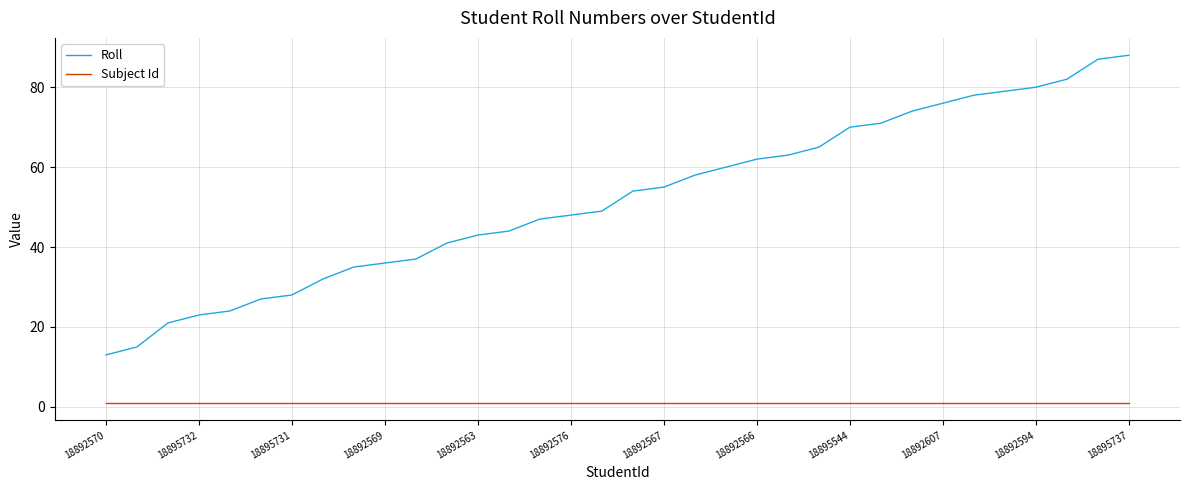

Rank the series by their maximum value, from lowest to highest.

Subject Id, Roll